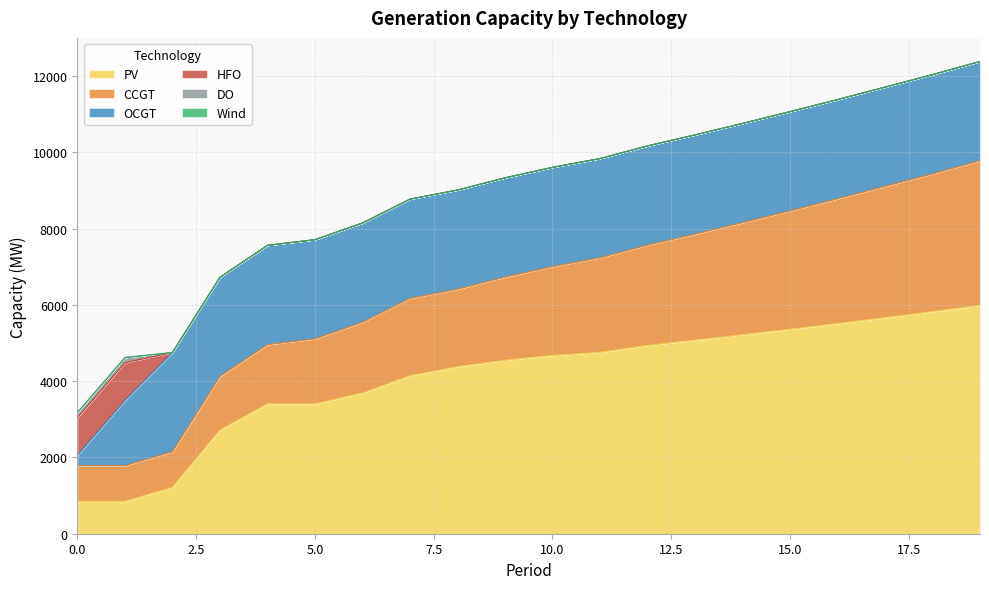

At how many categories does at least one series exceed 3751?

13